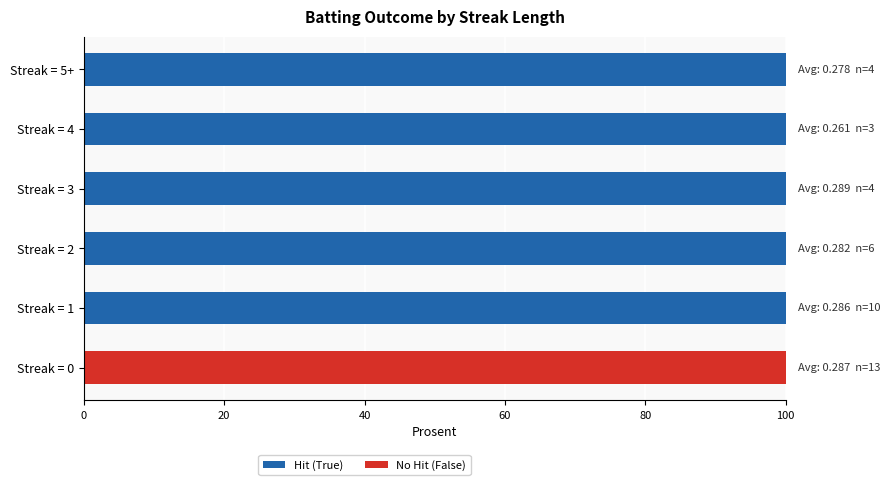

How many categories are shown in the chart?

6